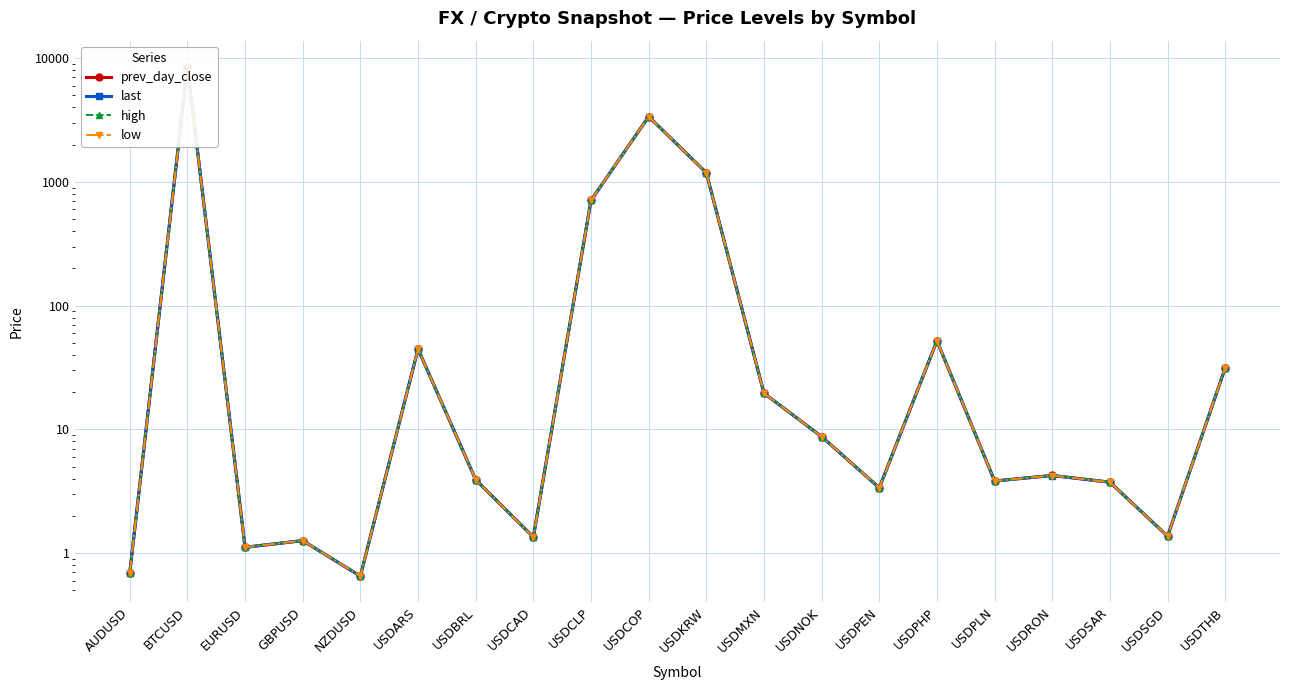

Count the number of categories in the chart.

20